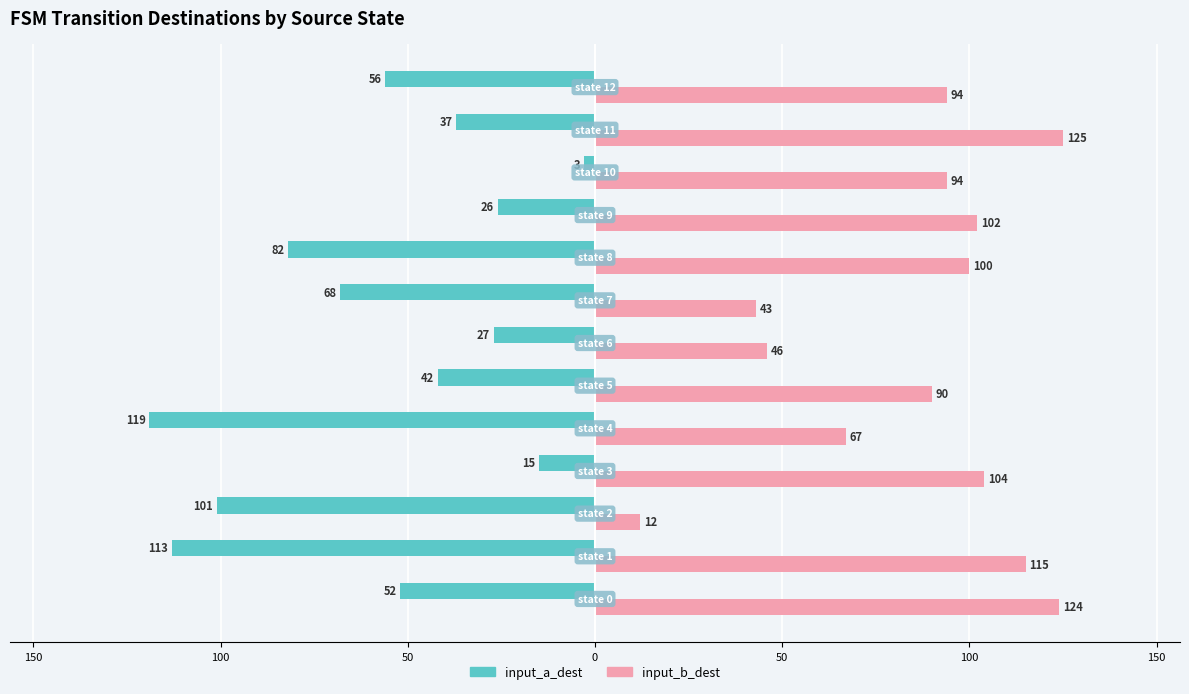

What are all the series names shown in the legend?

input_a_dest, input_b_dest